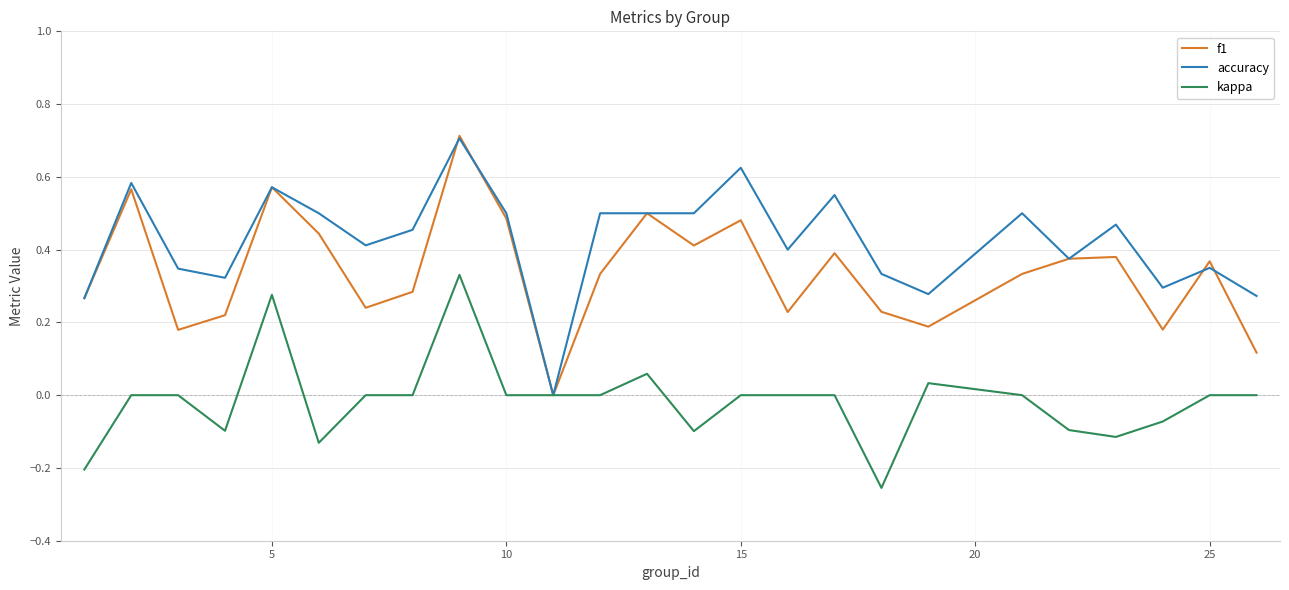

Rank the series by their average value, from lowest to highest.

kappa, f1, accuracy